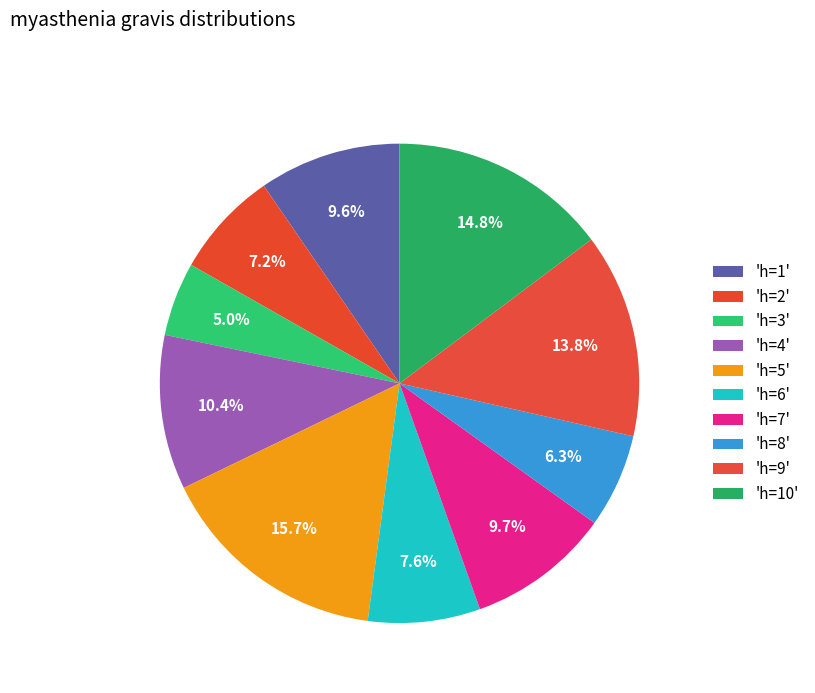

How many segments does this pie chart have?

10